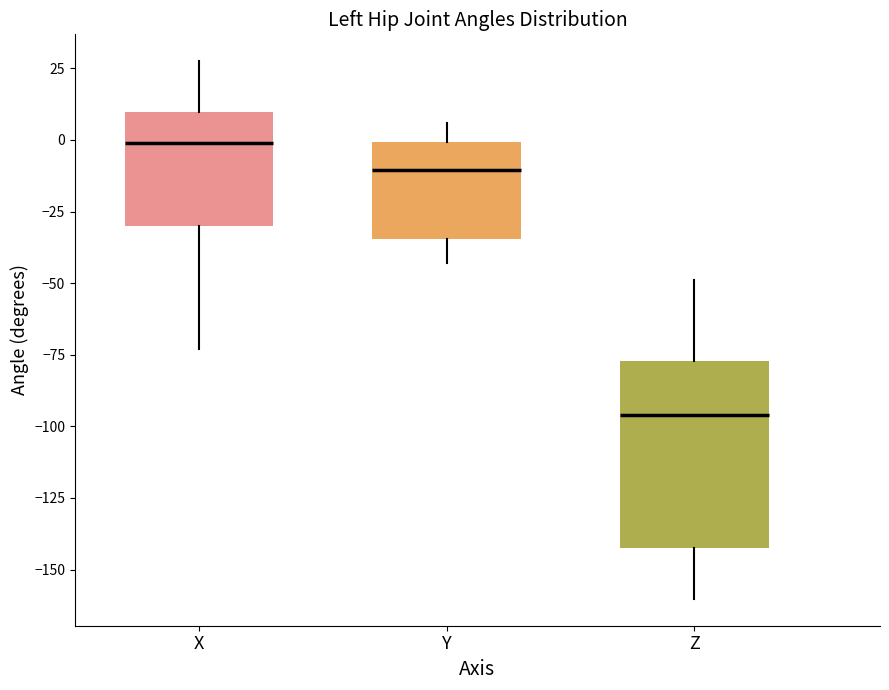

Reading left to right, read every box against the y-axis: the position of its median line, the range the box covers, and the ends of its whiskers. The values are not printed on the chart, so give them approximately, as read against the axis.

X: median 0, box -30 to 10, whiskers -75 to 25
Y: median -10, box -35 to 0, whiskers -45 to 5
Z: median -95, box -140 to -75, whiskers -160 to -50